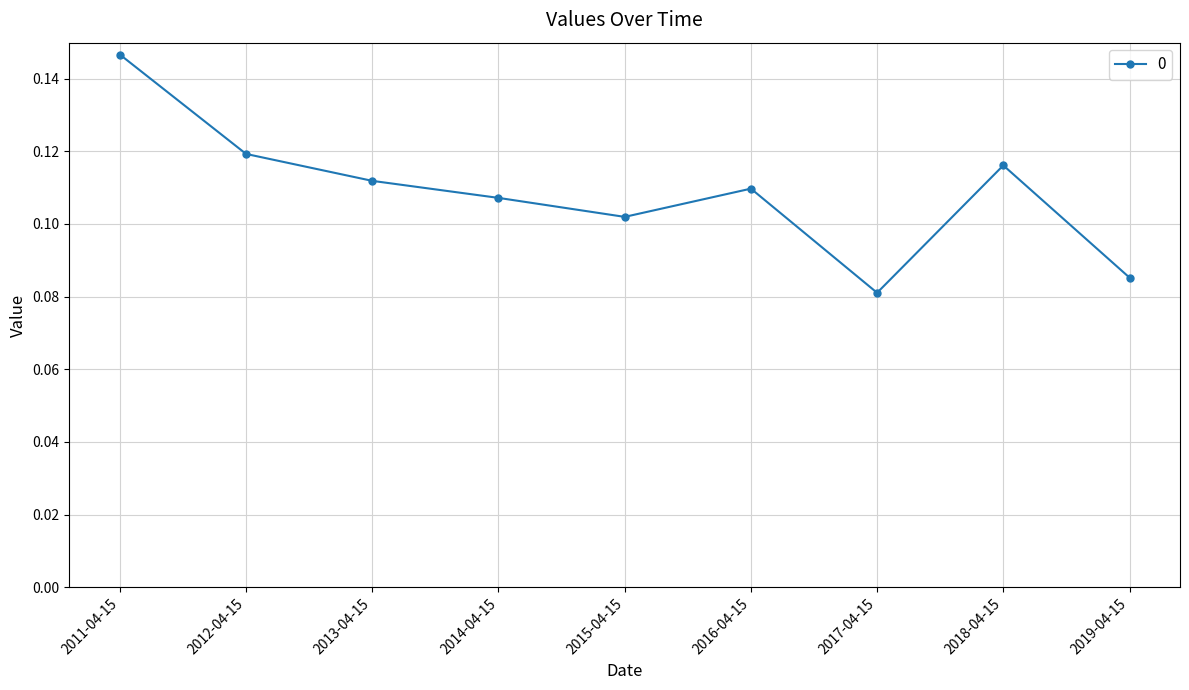

What position from the left is 2011-04-15?

1